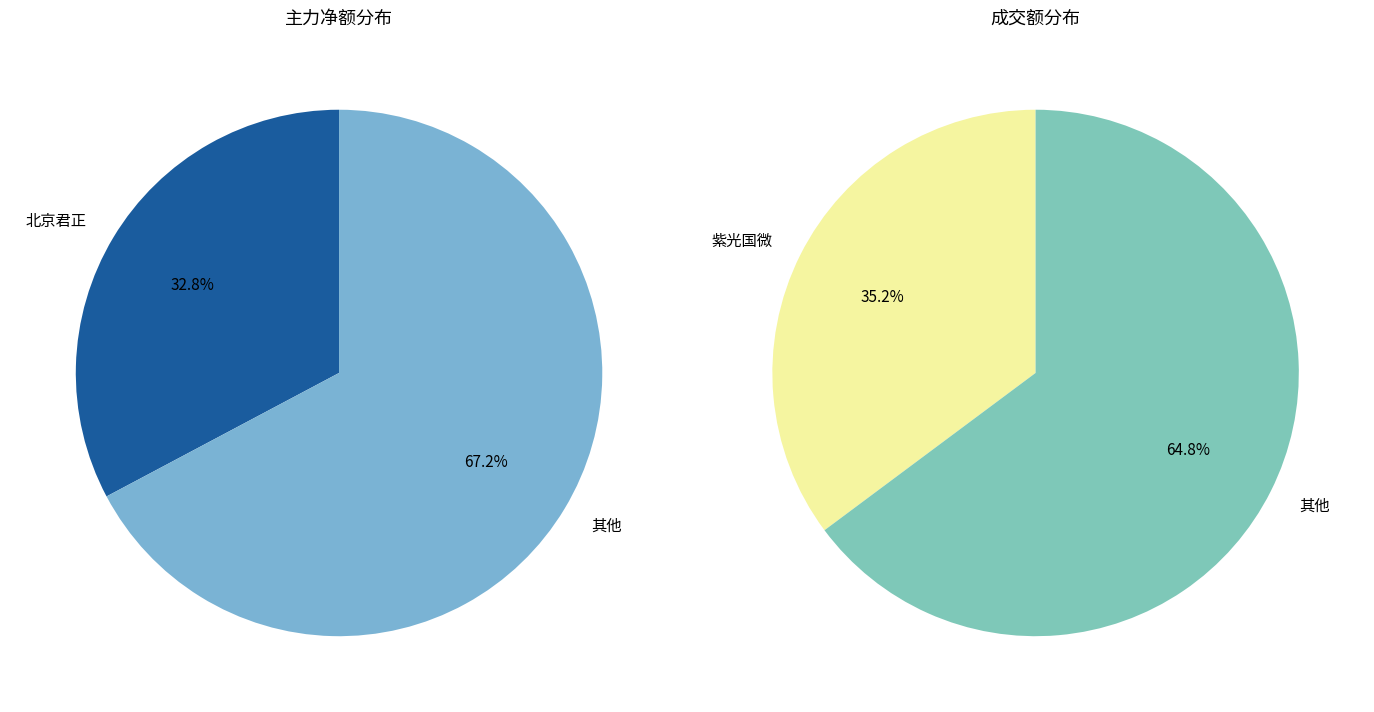

Does any single category account for the majority?

No